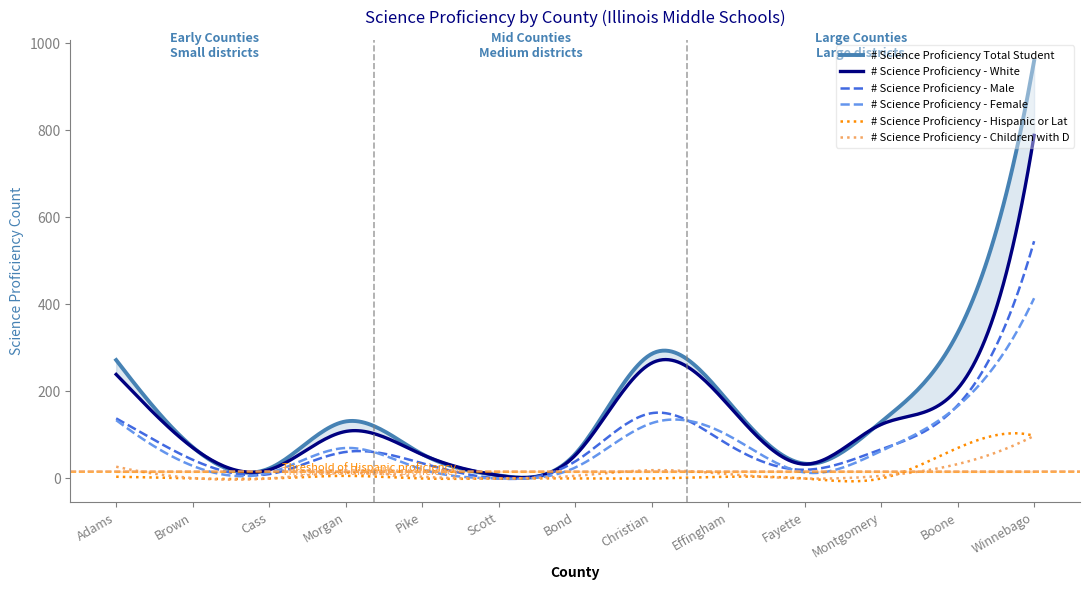

True or false: # Science Proficiency - Hispanic or Lat has a value of 39 at Scott.

False